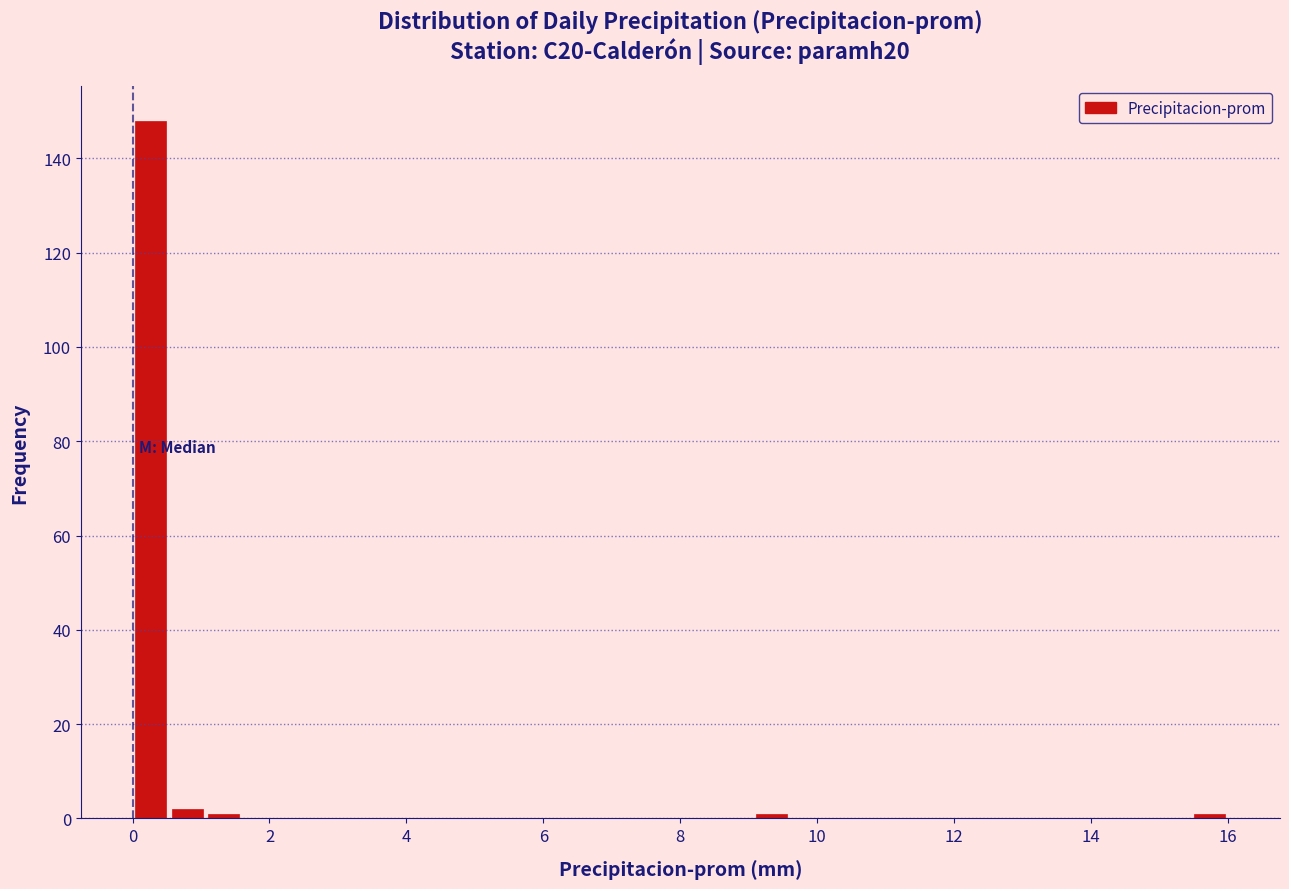

Read against the x-axis, roughly where is the centre of the tallest bar?

0.2